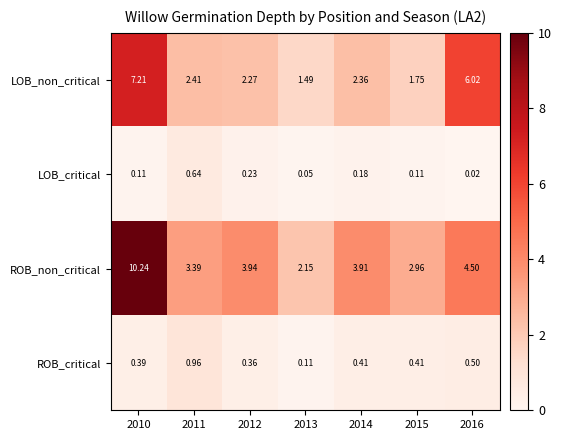

At 2012, list the series in order from largest to smallest.

ROB_non_critical, LOB_non_critical, ROB_critical, LOB_critical